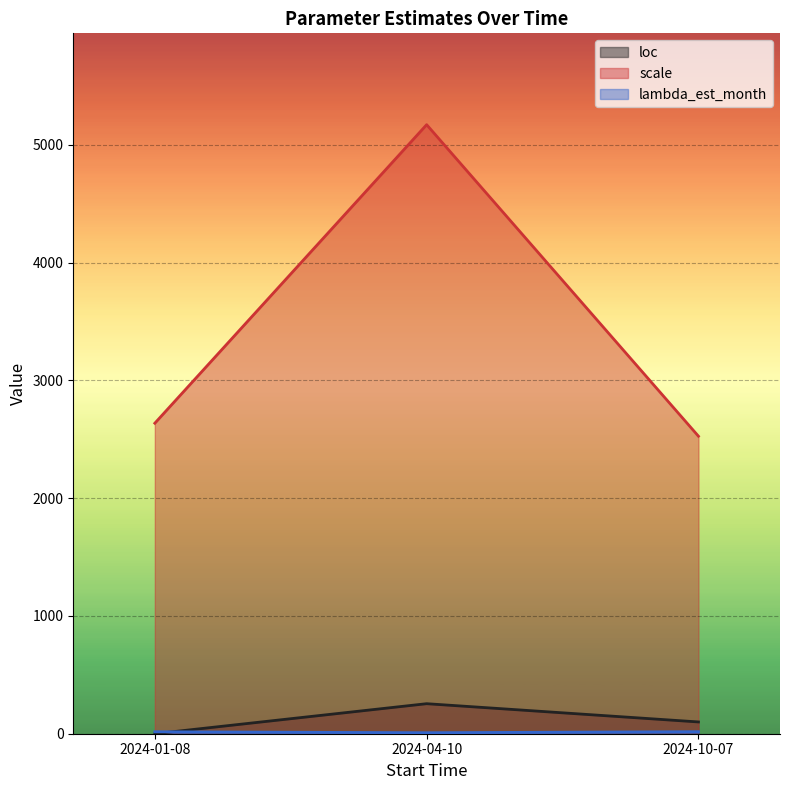

Which series has the widest spread of values?

scale